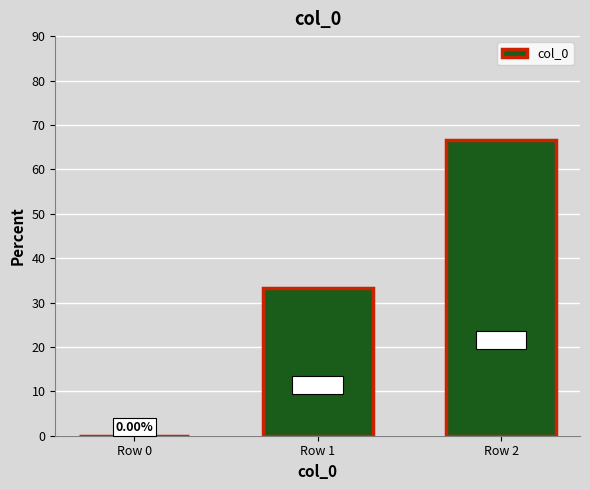

What is the change in value from Row 0 to Row 2?

+66.7